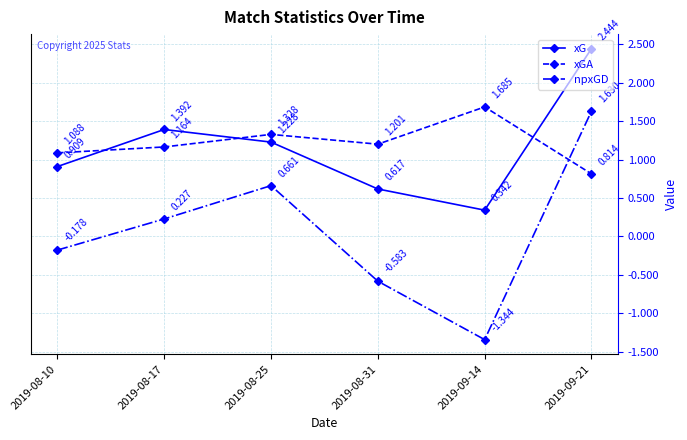

How many lines are shown in the chart?

3